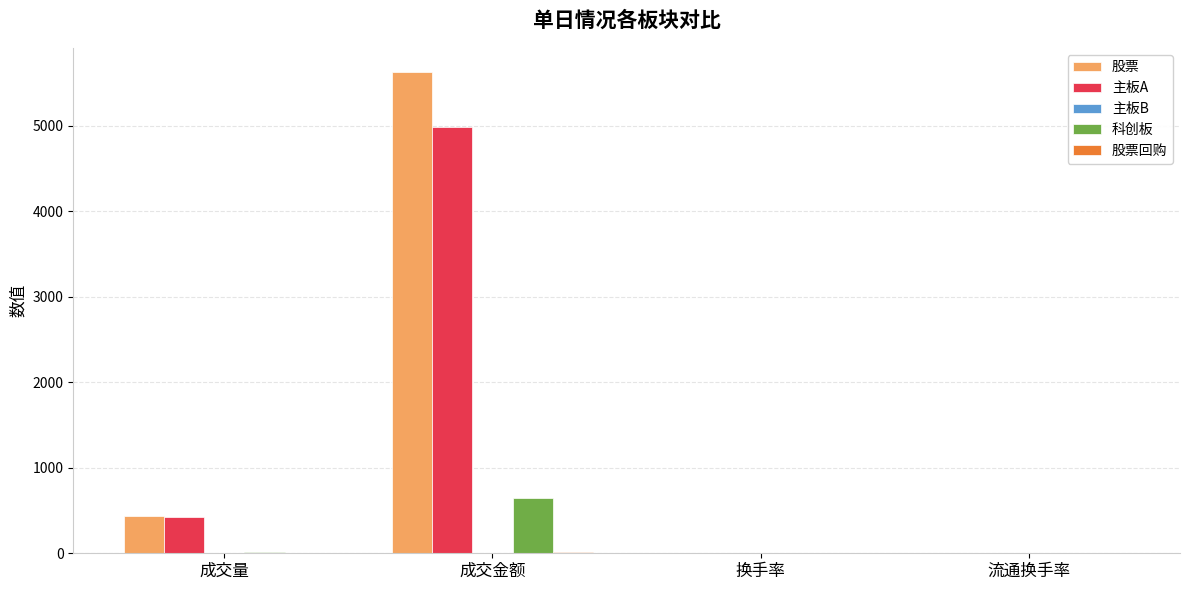

What is the sum of all 主板A values?

5409.5